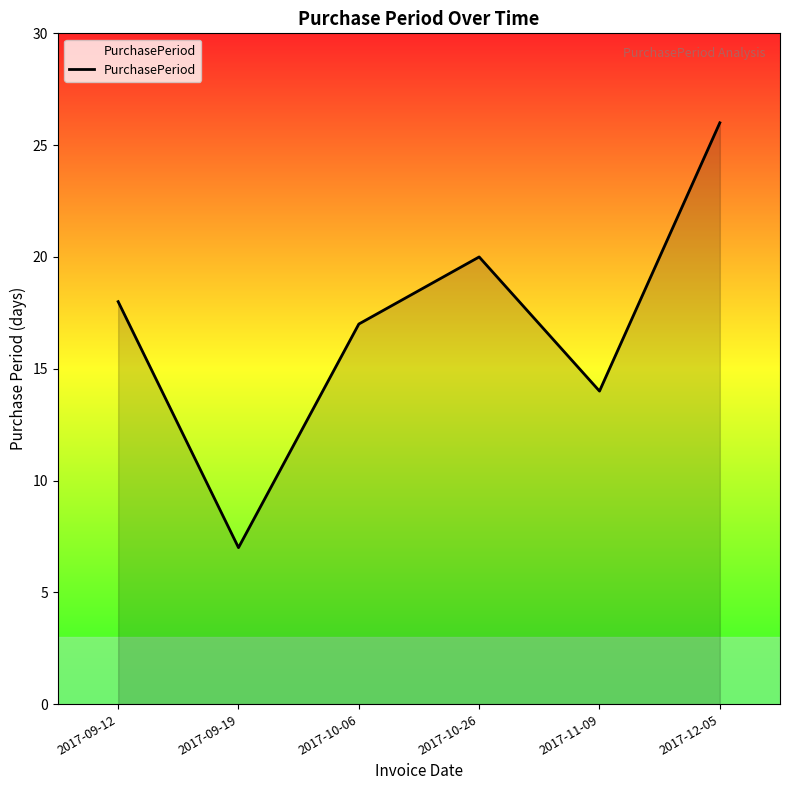

What position from the left is 2017-10-06?

3